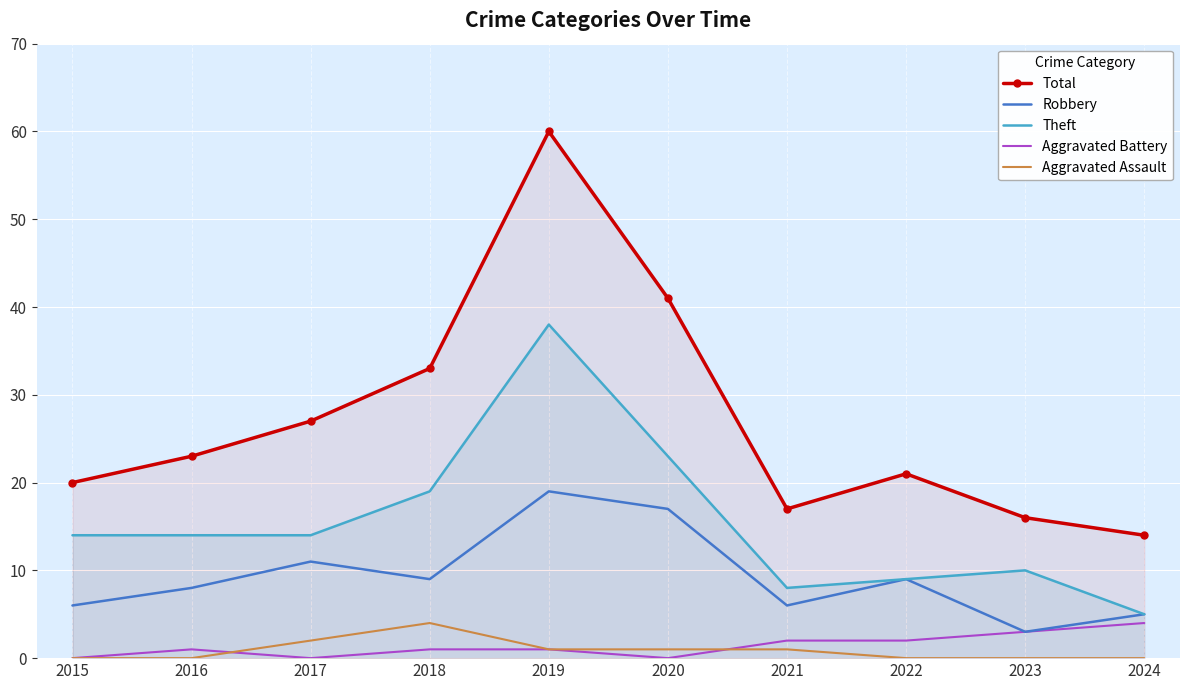

Which category has the highest value in the Total series?

2019